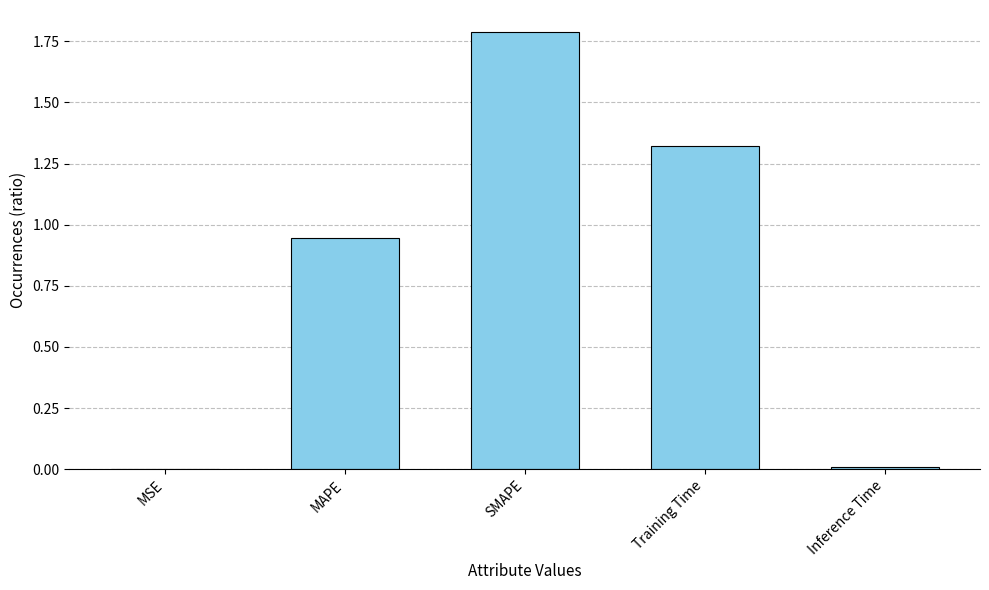

What is the sum of all values?

4.1